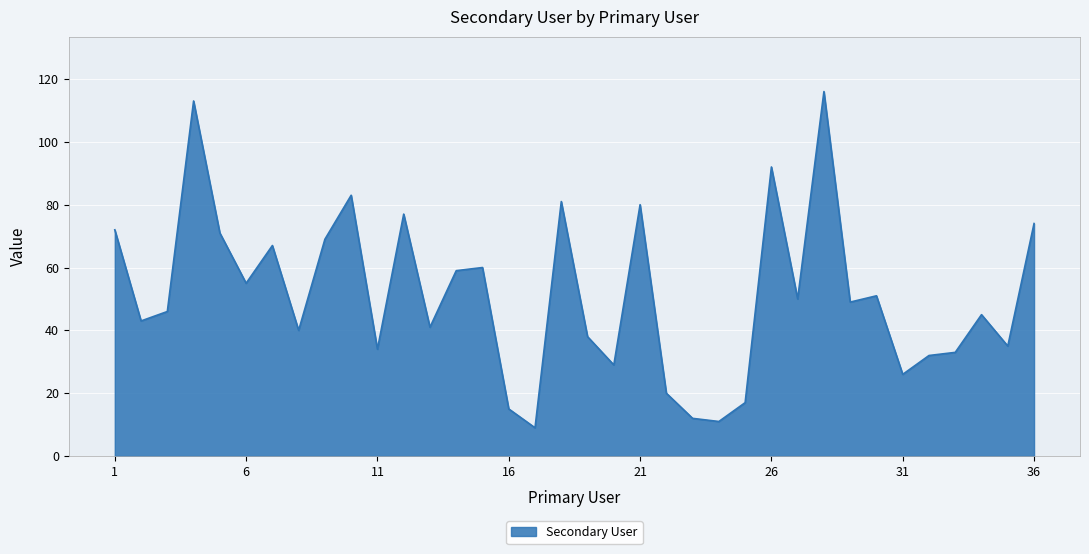

Reading left to right, extract all data points from this chart.

72	43	46	113	71	55	67	40	69	83	34	77	41	59	60	15	9	81	38	29	80	20	12	11	17	92	50	116	49	51	26	32	33	45	35	74